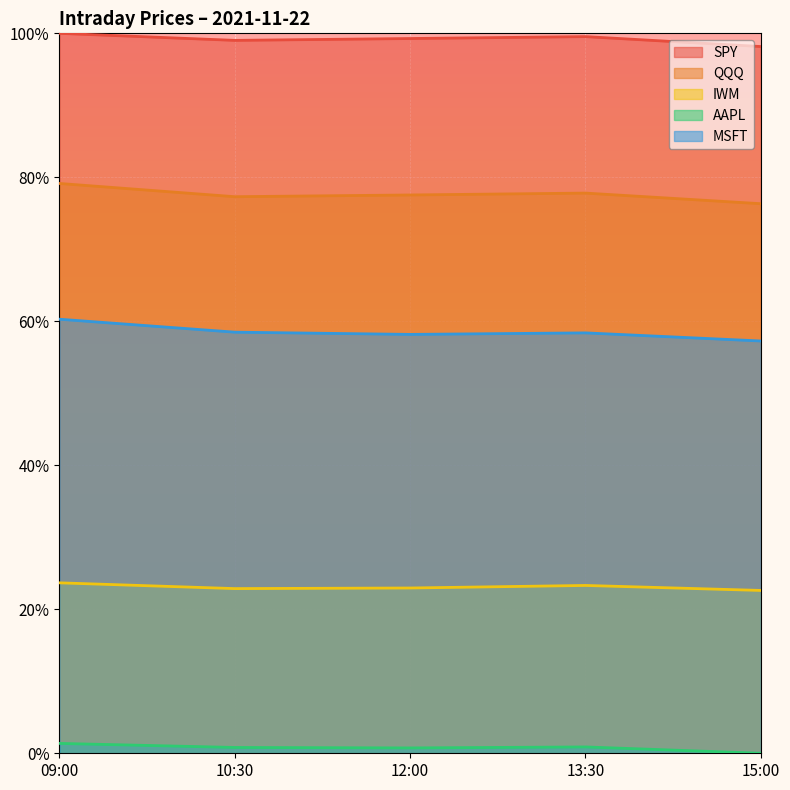

The value of MSFT at 09:00 is 0.8. True or false?

False